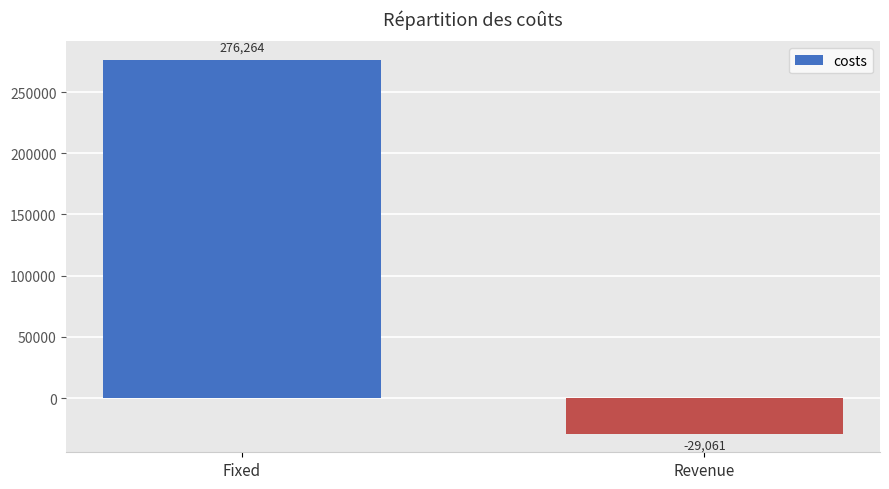

The chart shows a value of -29060.8 at Revenue. True or false?

True